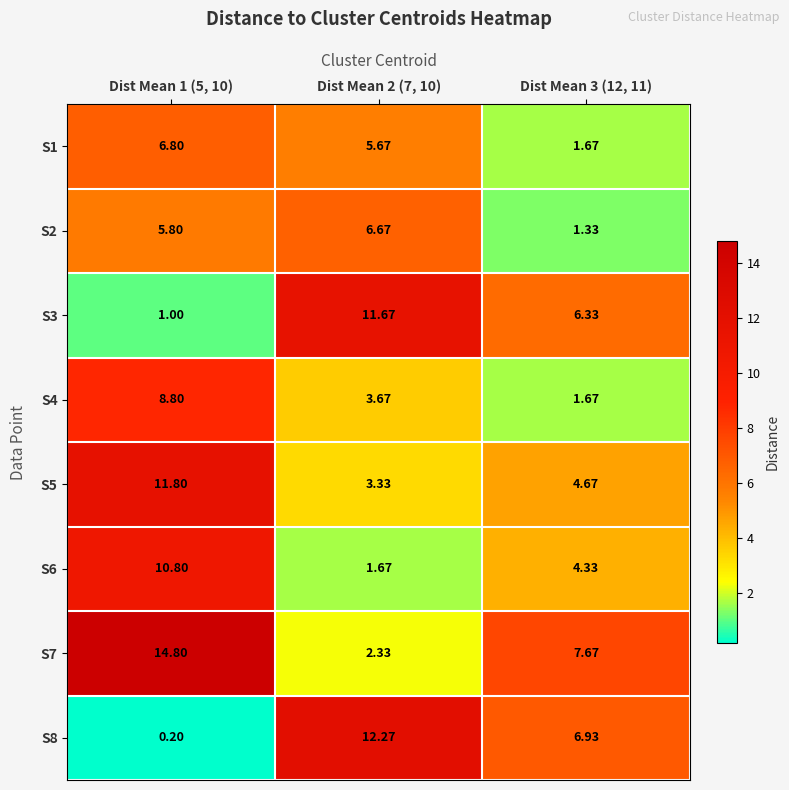

Is the value of S4 at Dist Mean 1 (5, 10) greater than the value of S6 at Dist Mean 1 (5, 10)?

No